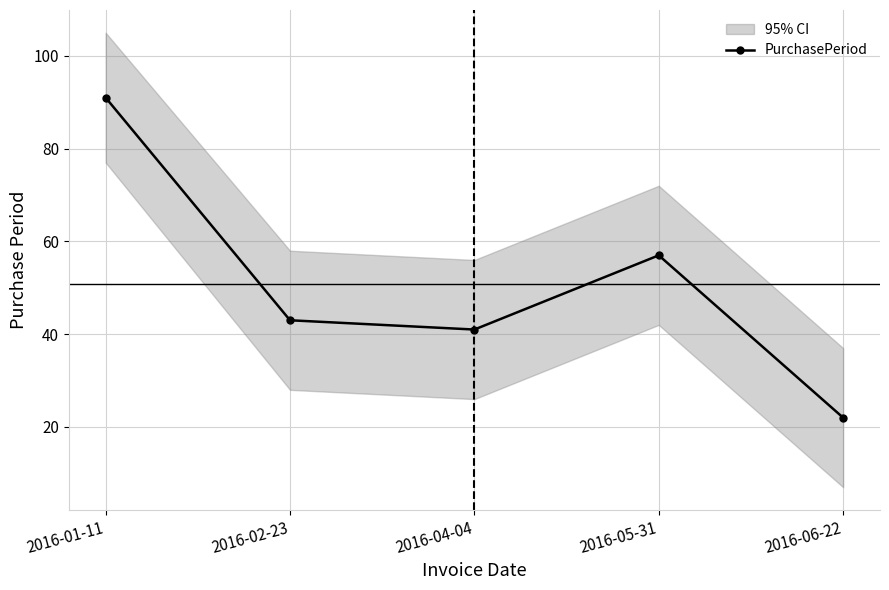

True or false: the data shows 20 at 2016-01-11.

False